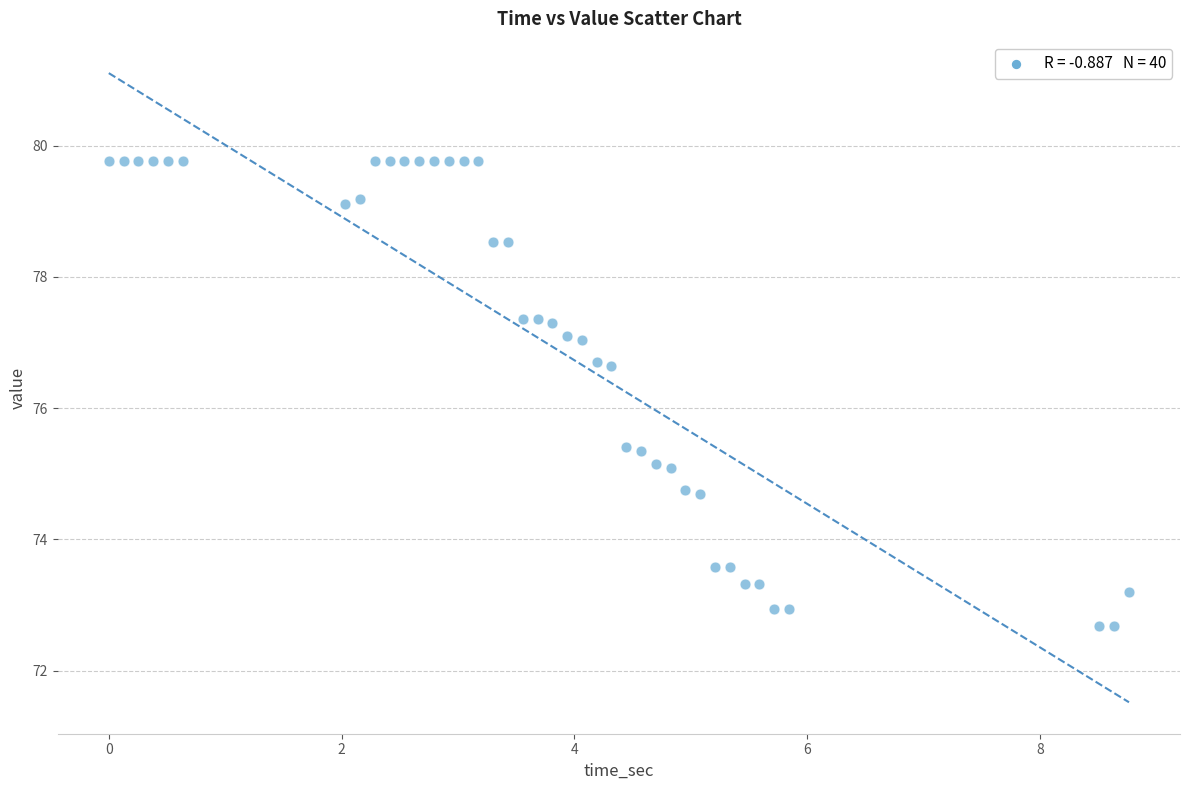

What is the range of X values (max minus min)?

8.8